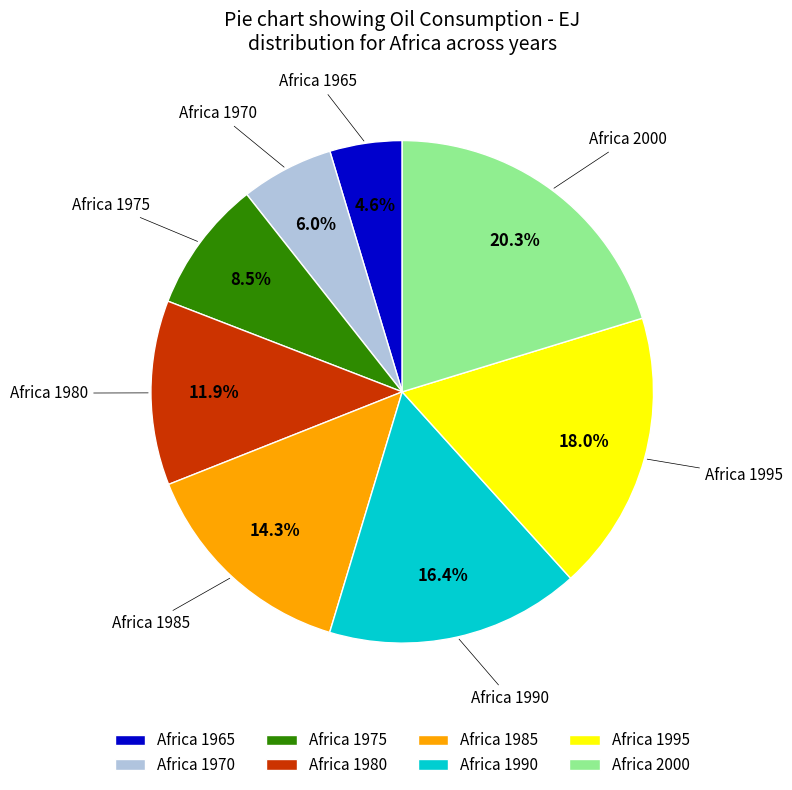

Which category has the smallest portion of the pie?

Africa 1965